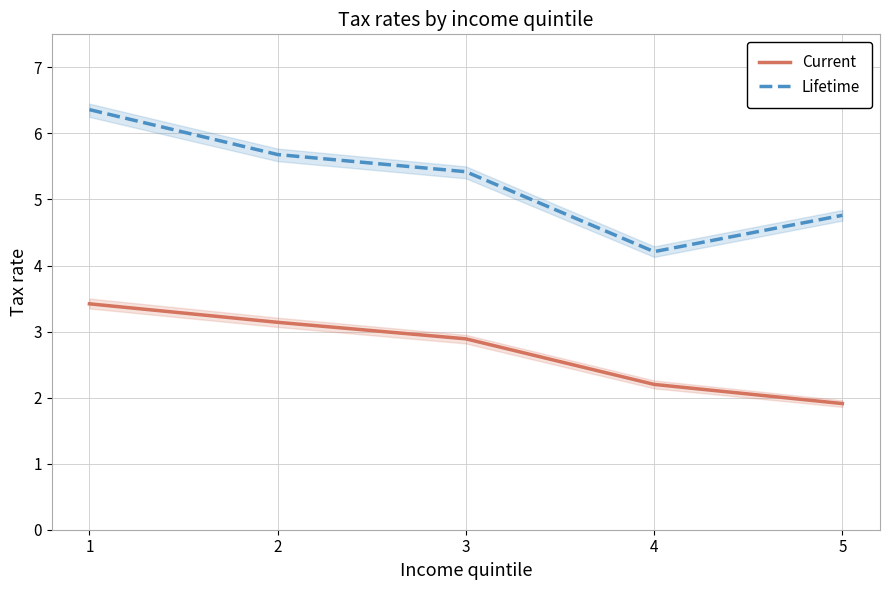

True or false: Current and Lifetime cross at least once.

False